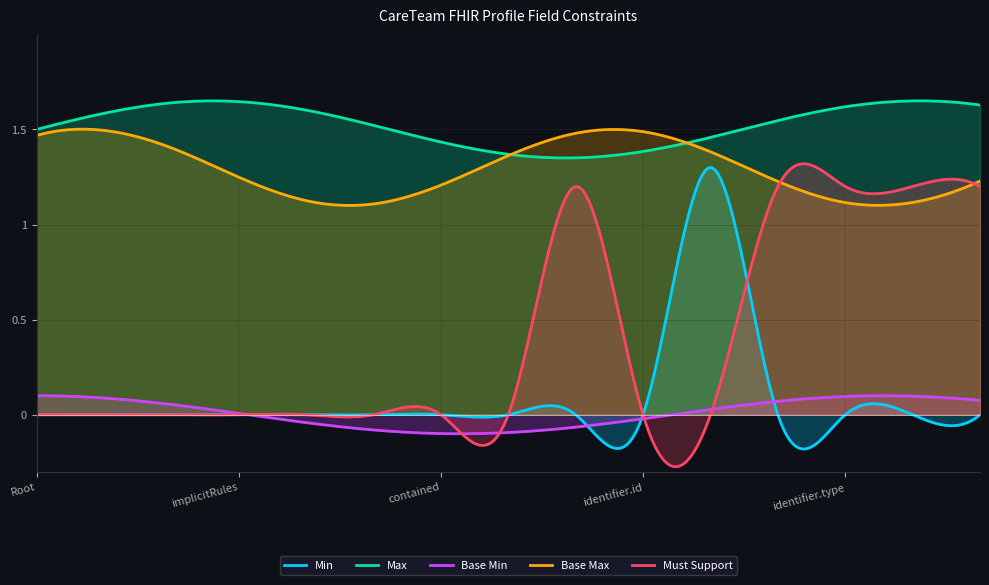

True or false: Base Min has more than 1 points higher than both neighbors.

True